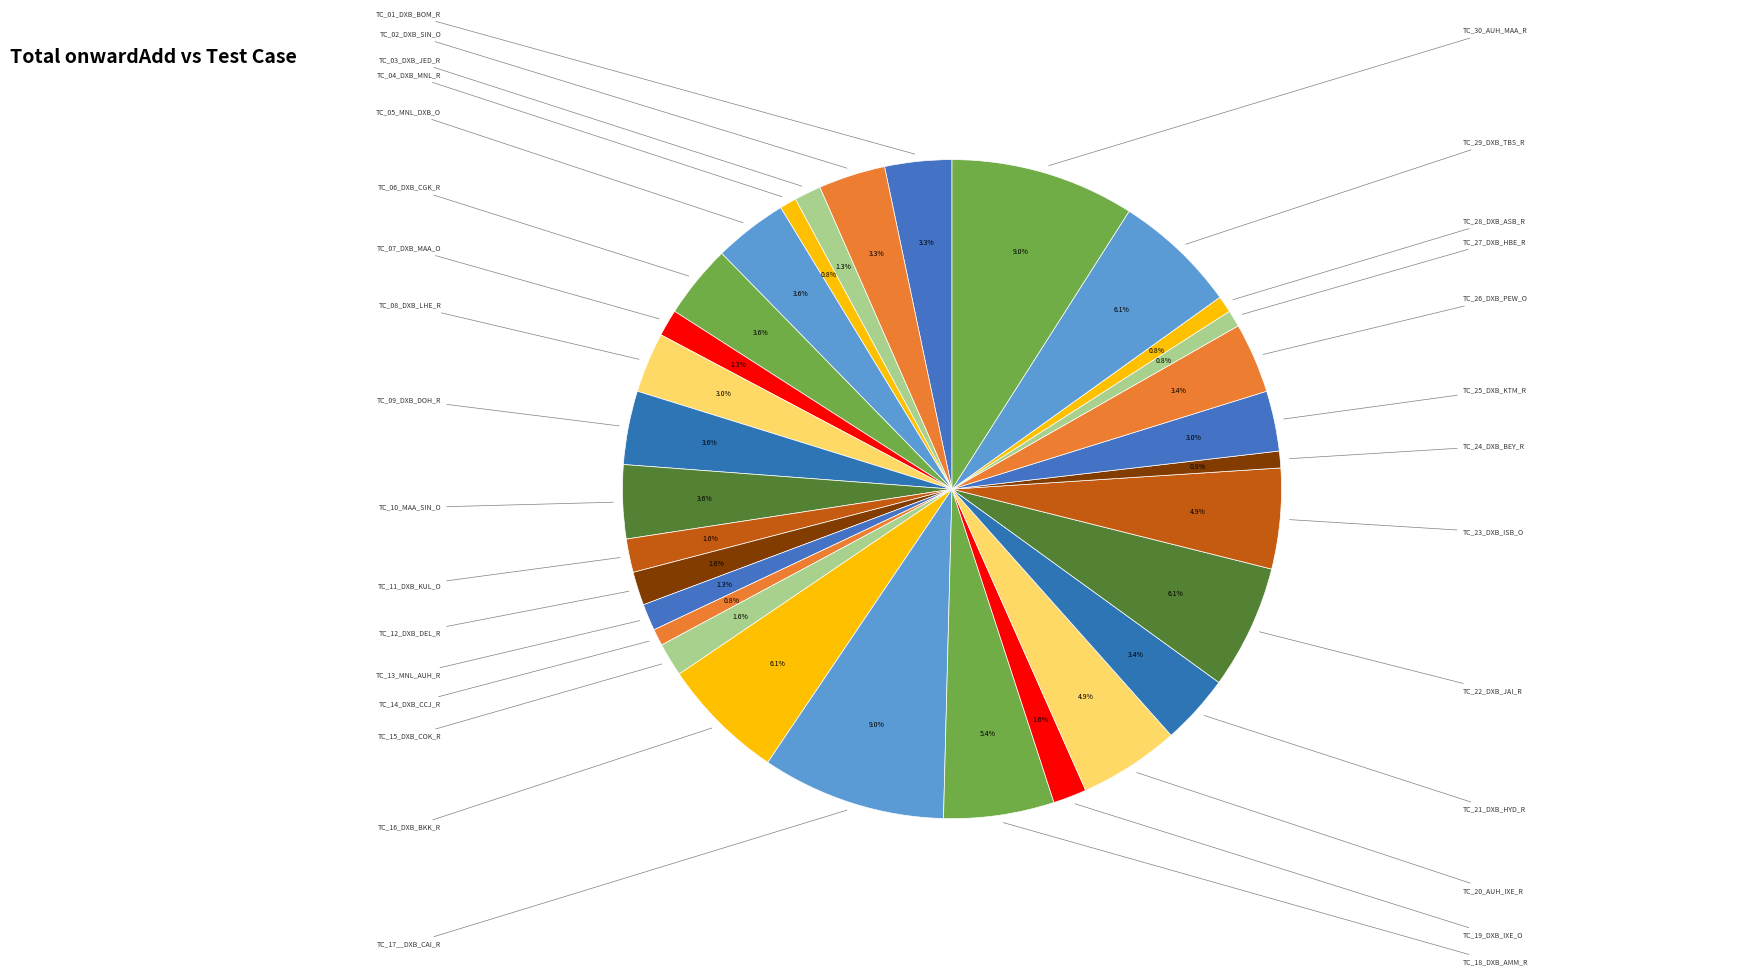

How many slices are in this pie chart?

30